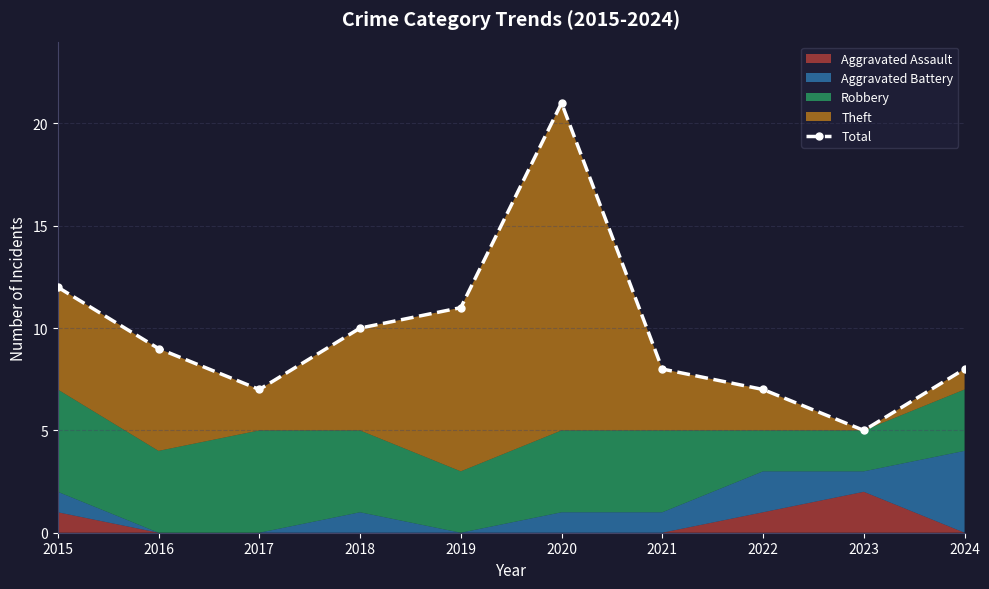

What is the sum of all values?

98